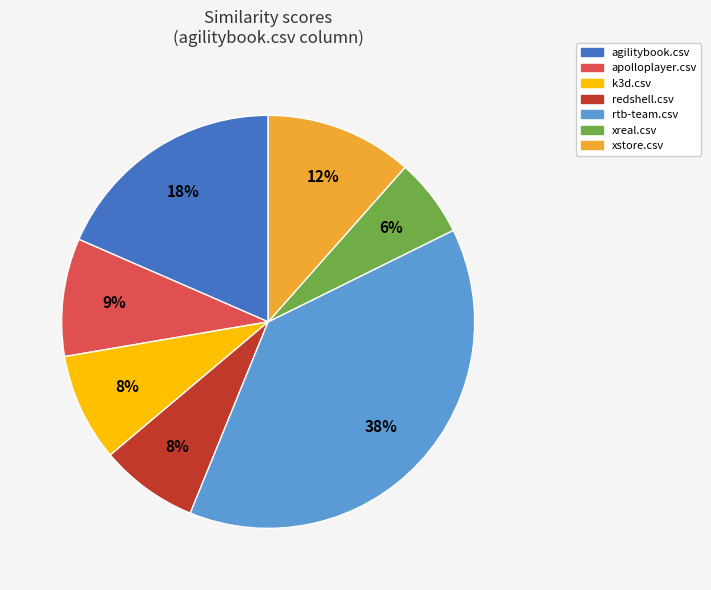

To the nearest percent, what is the difference between the largest and smallest slice percentages?

32%